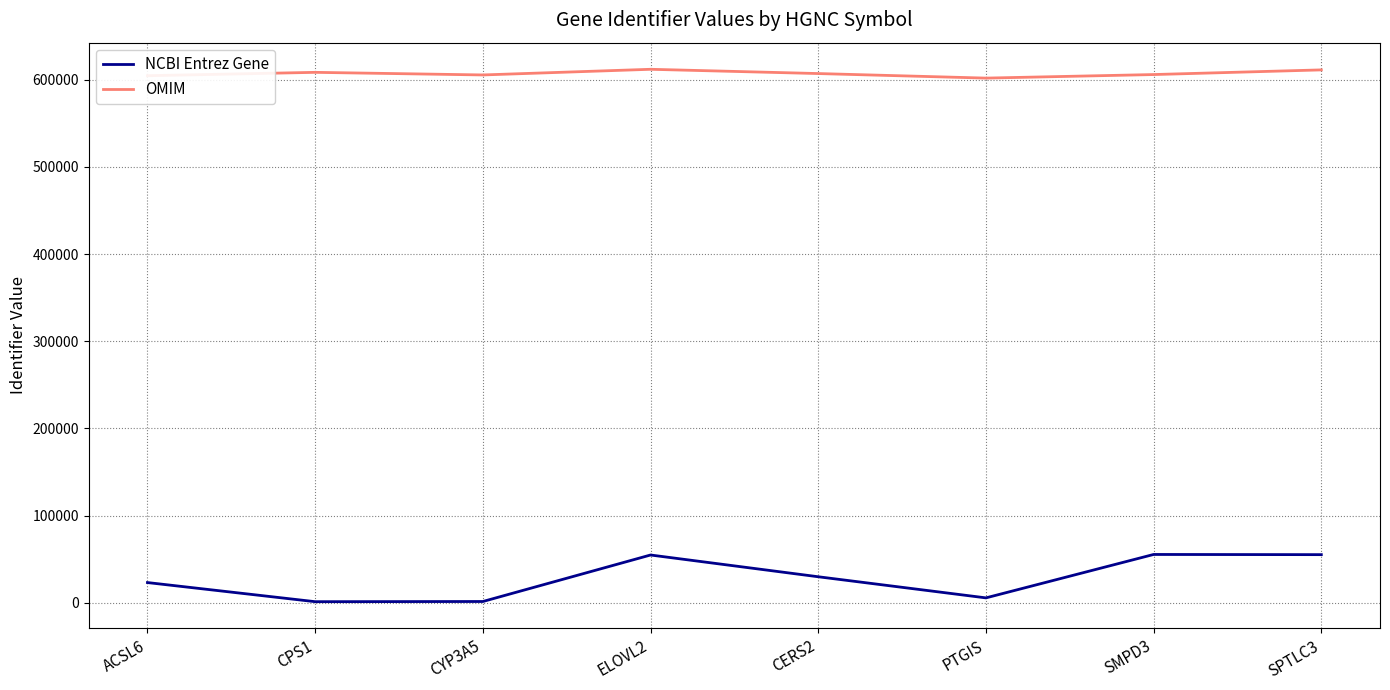

True or false: OMIM and NCBI Entrez Gene intersect in this chart.

False